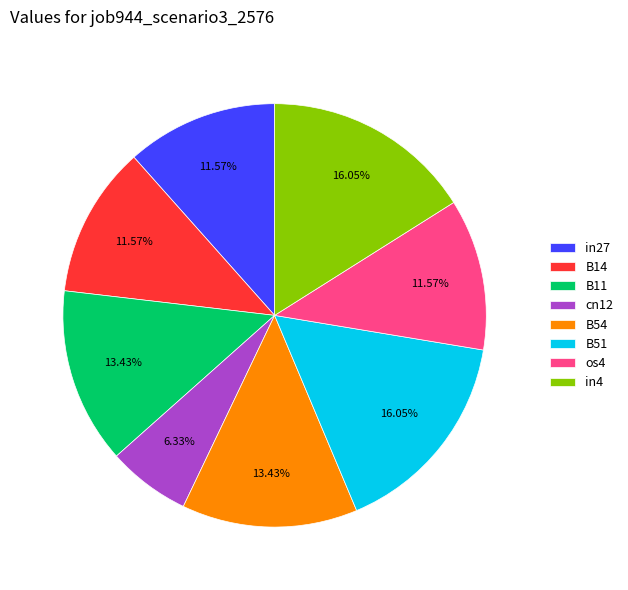

Is the sum of B51 and in27 greater than half?

No